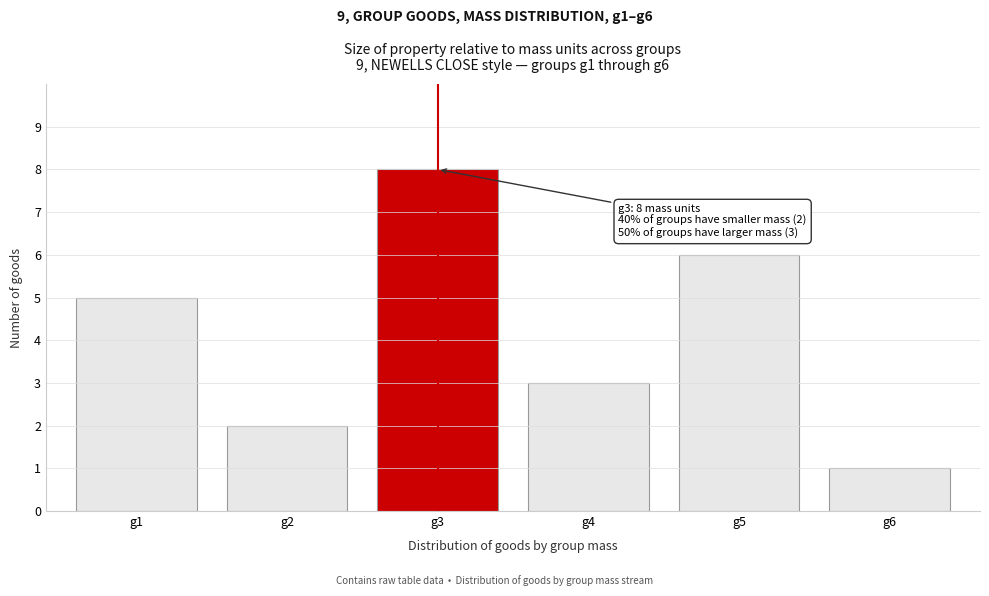

Reading left to right, list all the values displayed in this chart.

5	2	8	3	6	1